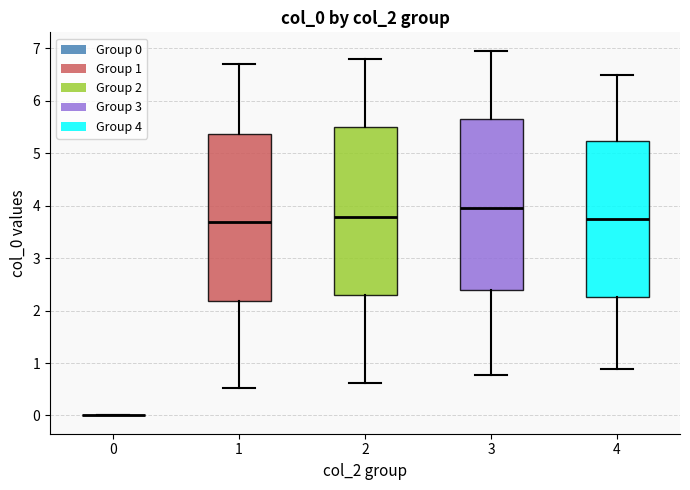

Where does the upper whisker of the box at x = 3 end on the y-axis? The values are not printed on the chart, so give them approximately, as read against the axis.

7.0